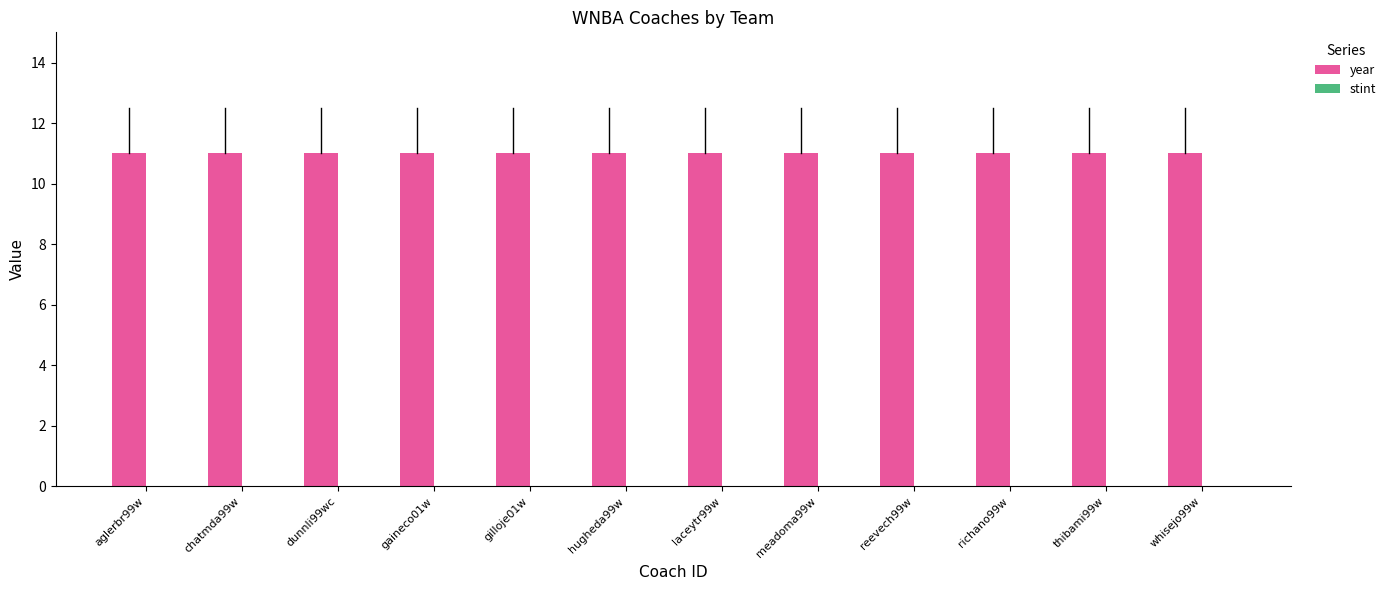

What is the label of the 7th bar from the left?

laceytr99w